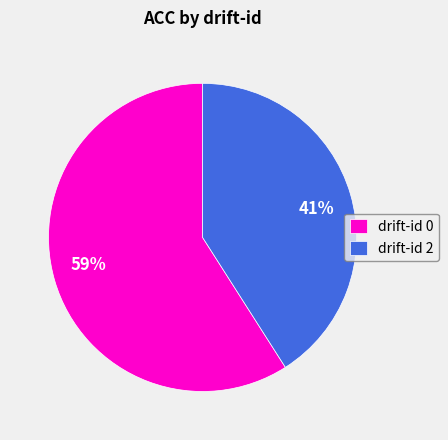

To the nearest percent, what portion does drift-id 0 represent?

59%